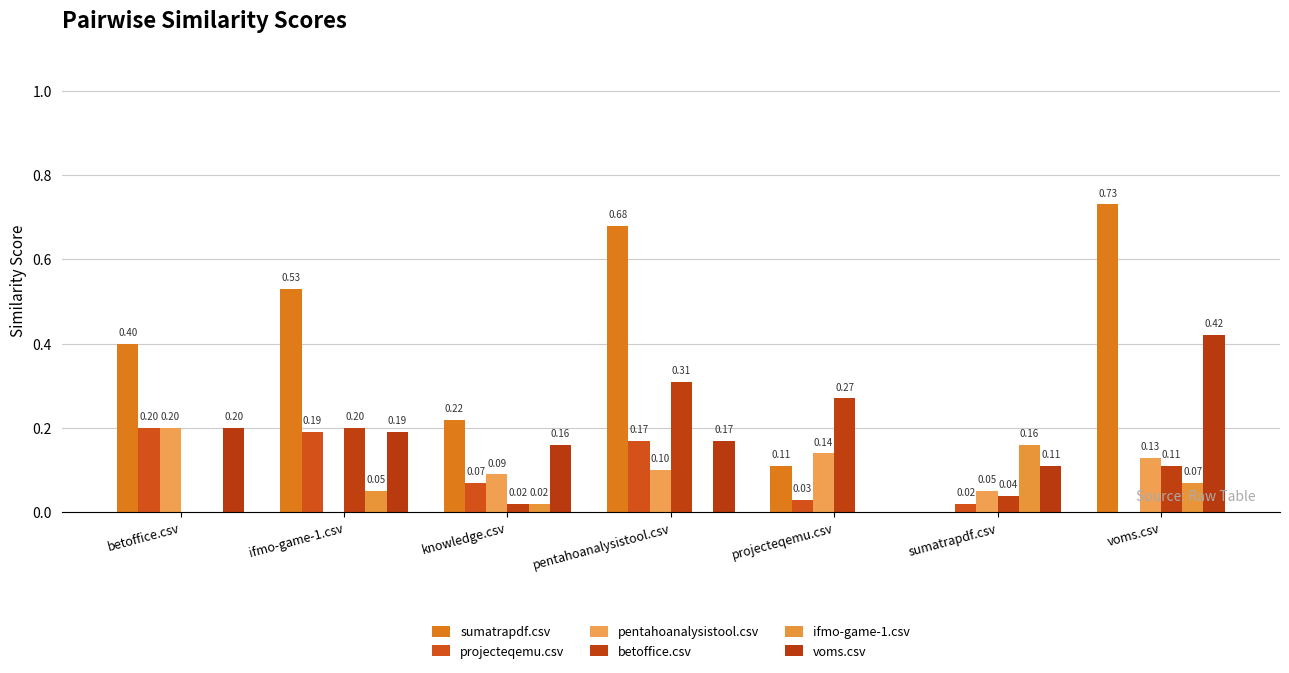

What is the label of the 6th bar from the left?

sumatrapdf.csv